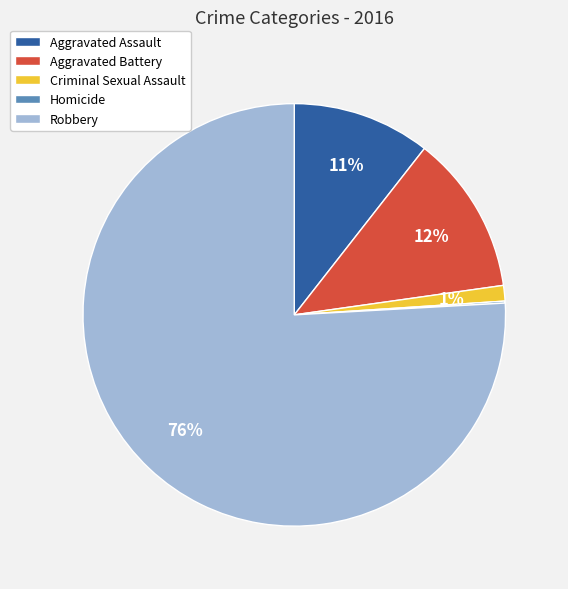

The Aggravated Battery slice represents 4% of the pie. True or false?

False